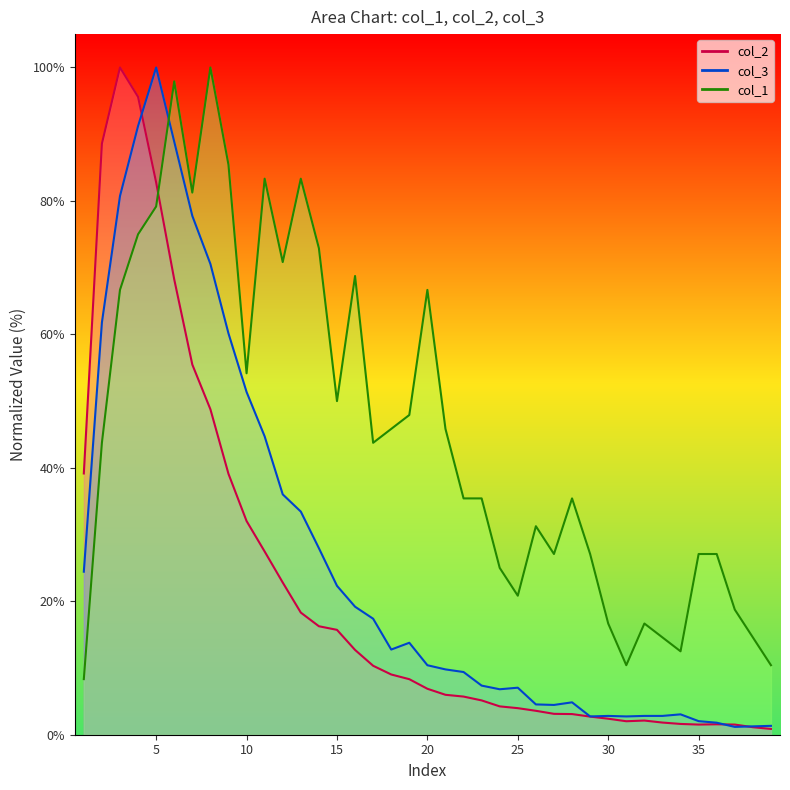

Which series has the largest range (max minus min)?

col_2